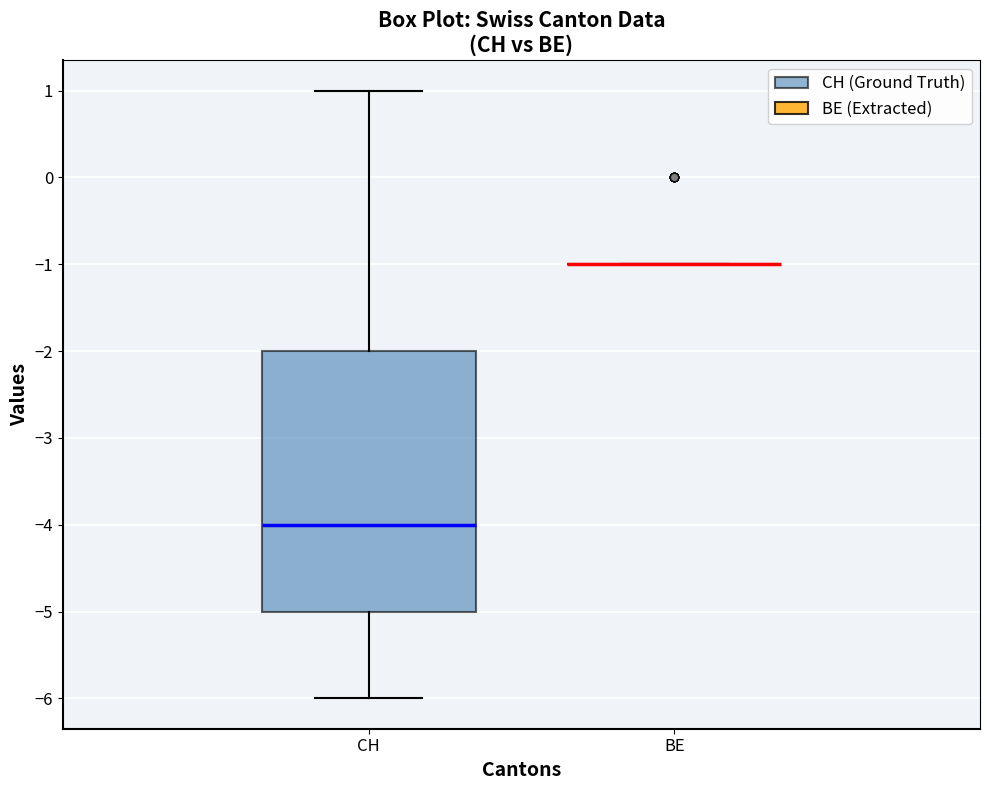

Comparing the boxes themselves (not the whiskers), which one is the tallest?

CH